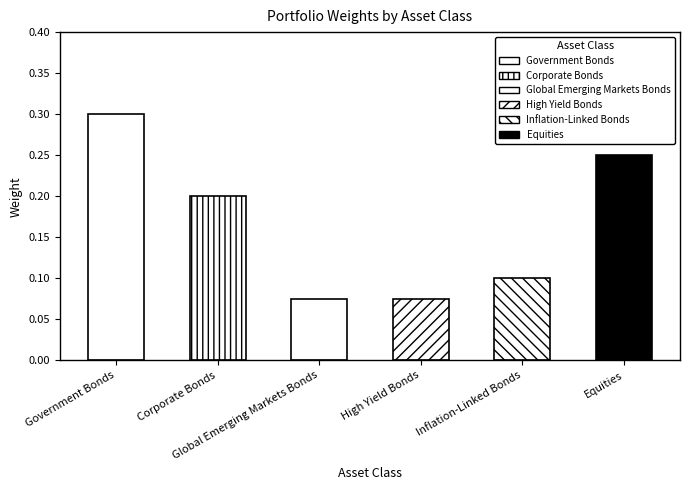

What is the sum of the values at Government Bonds and Equities?

0.6